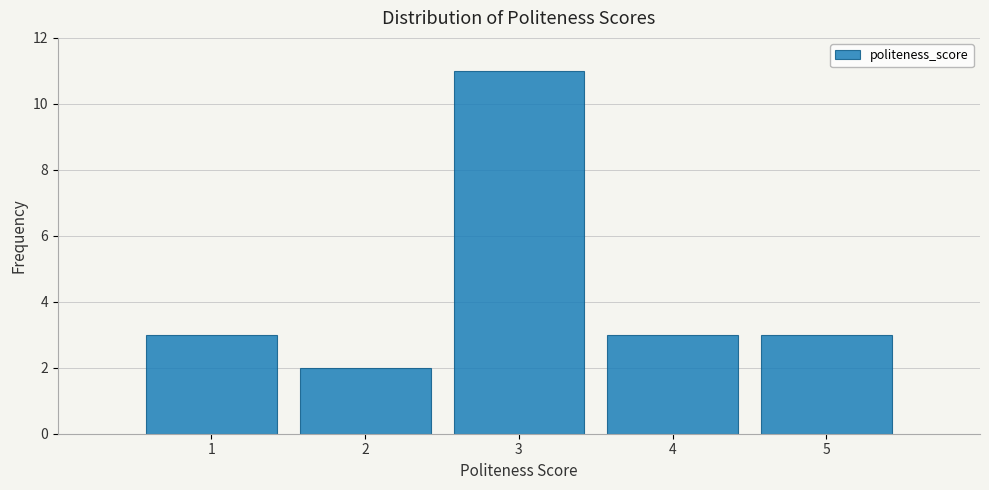

Over which range of the x-axis is the bar tallest?

2.5 to 3.5